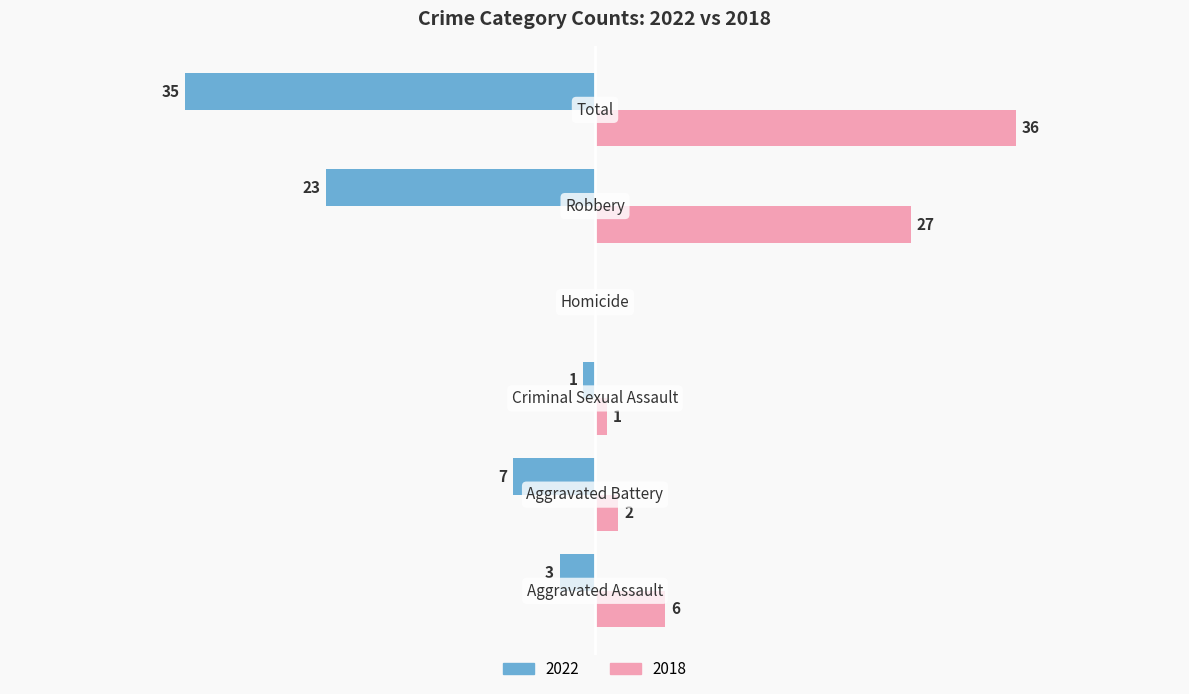

What are all the series names shown in the legend?

2022, 2018